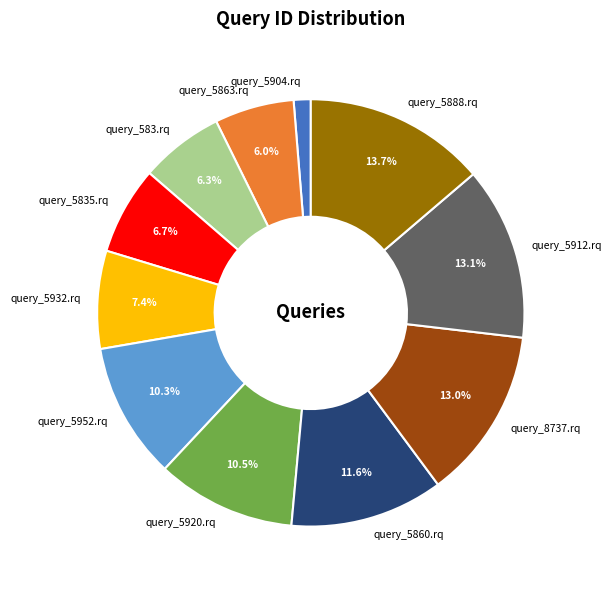

To the nearest percent, what is the difference between the query_5912.rq and query_5863.rq slice percentages?

7%